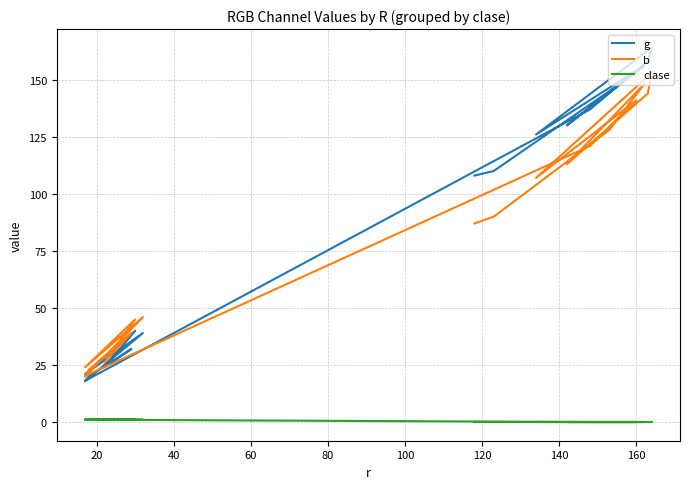

Reading left to right, extract all data points from this chart.

g: 108	110	145	156	130	158	164	126	154	137	19	18	20	32	24	40	21	39	18
b: 87	90	128	148	113	144	153	107	141	121	21	20	23	39	26	45	24	46	20
clase: 0	0	0	0	0	0	0	0	0	0	1	1	1	1	1	1	1	1	1